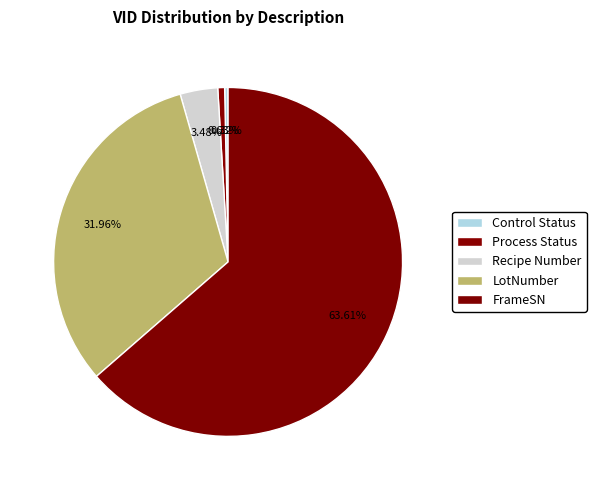

Count the number of slices in the pie.

5